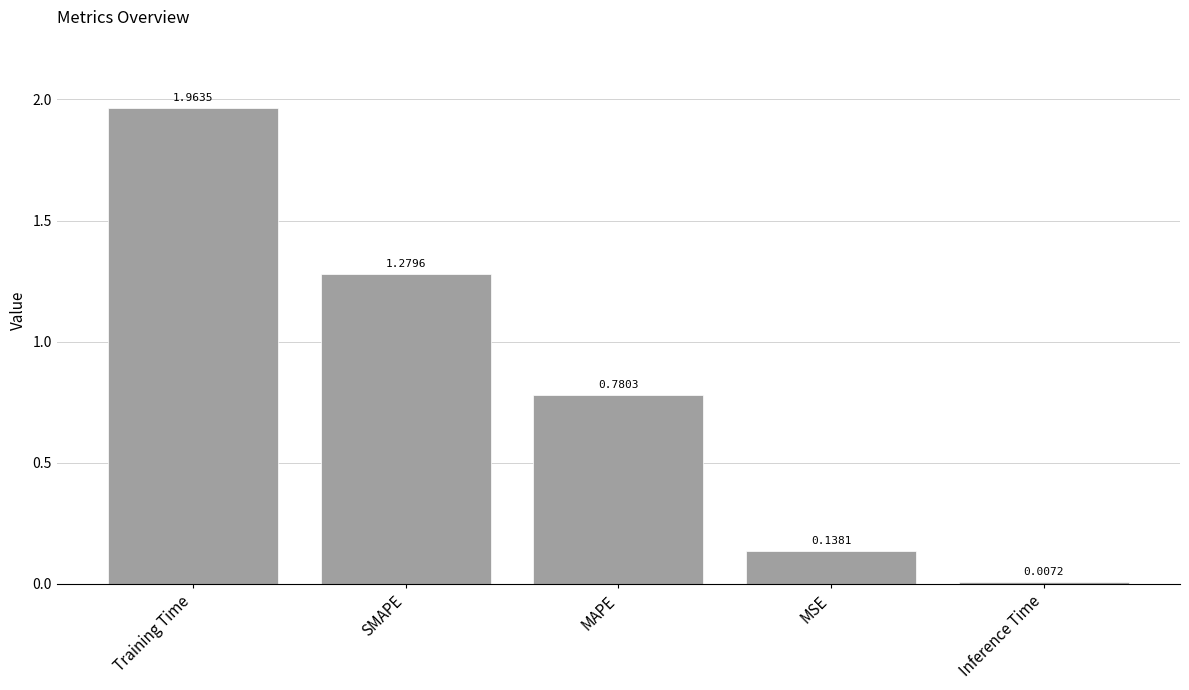

Which category has the lowest value across all series?

Inference Time